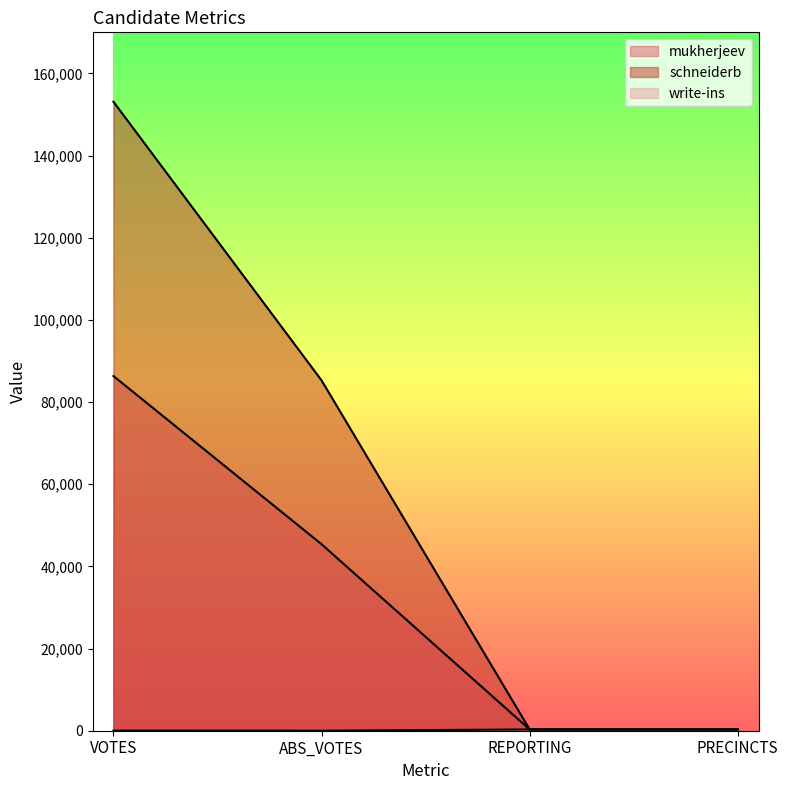

Which has a higher value, ABS_VOTES or VOTES?

VOTES